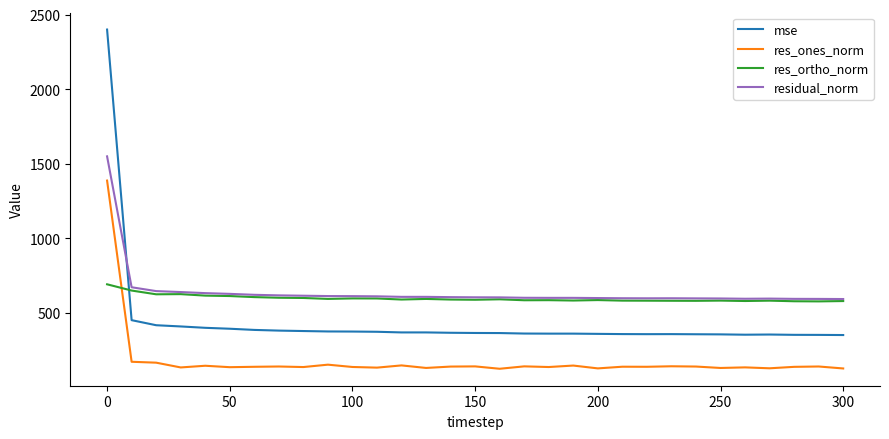

True or false: res_ones_norm and mse intersect in this chart.

False